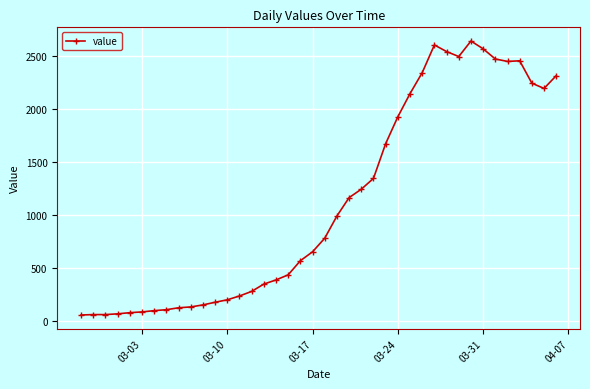

What is the smallest value displayed?

61